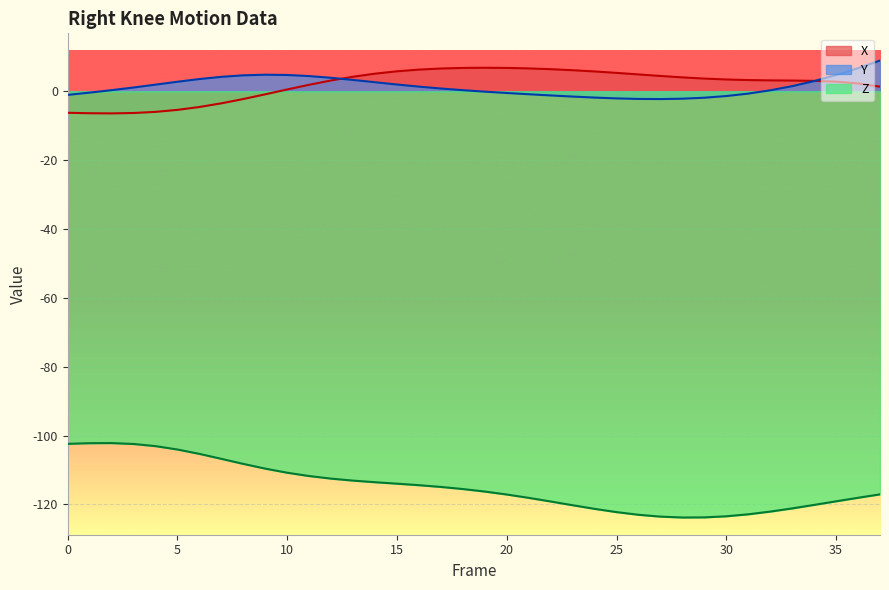

Where do X and Y first cross each other?

12 and 13